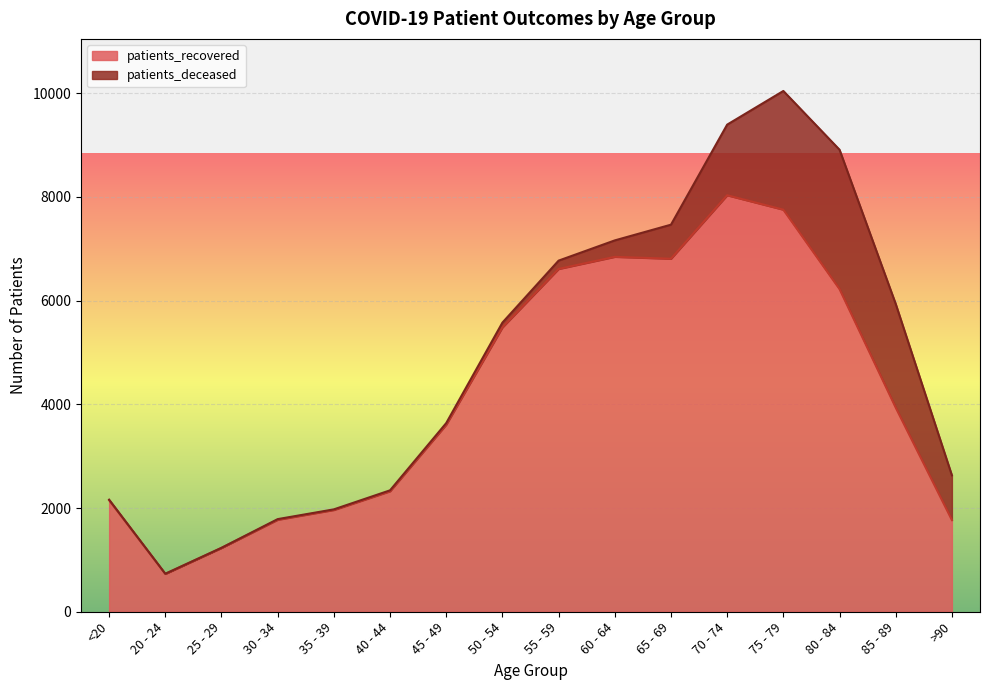

What is the difference between the second highest and second lowest values?

6522